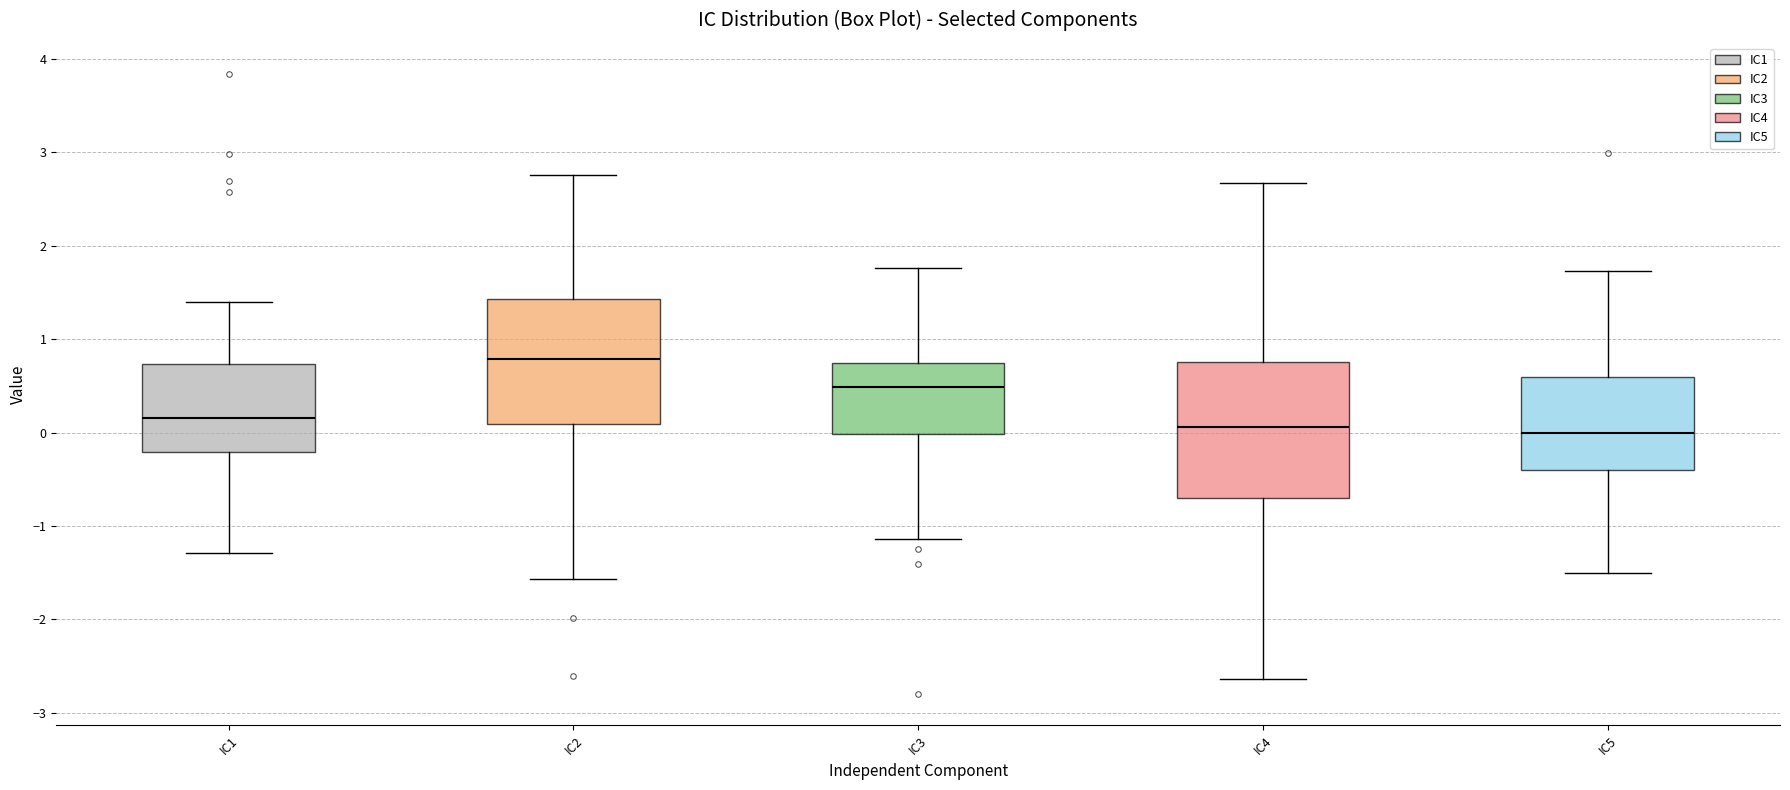

Where is the upper edge of the box for IC4 on the y-axis? The values are not printed on the chart, so give them approximately, as read against the axis.

0.8